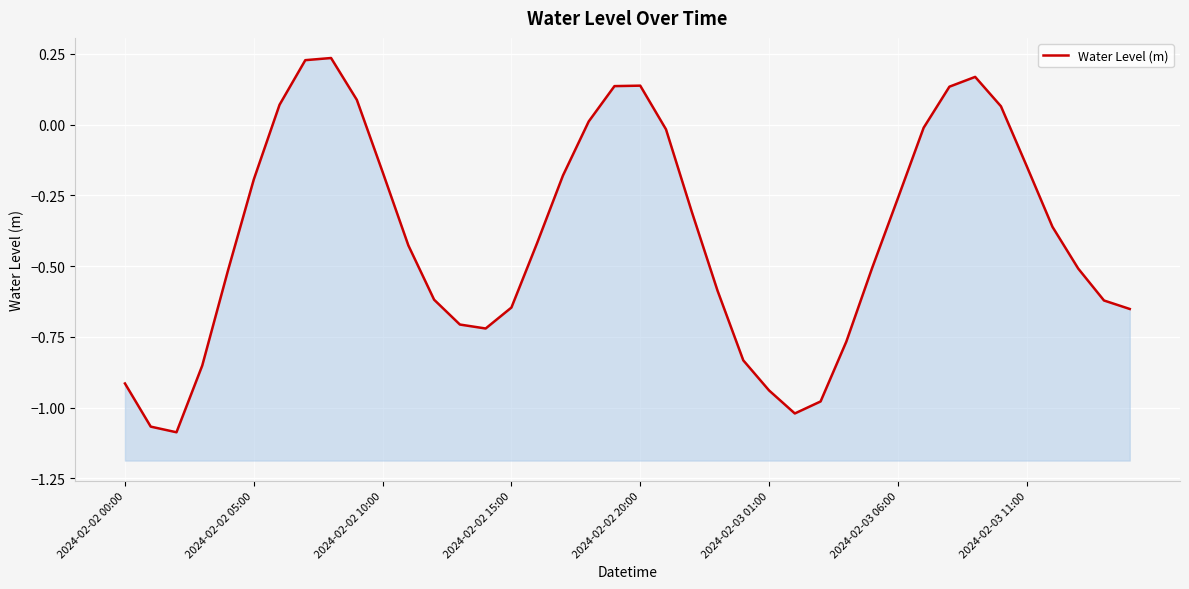

What is the change in value from 16 to 36?

+0.1